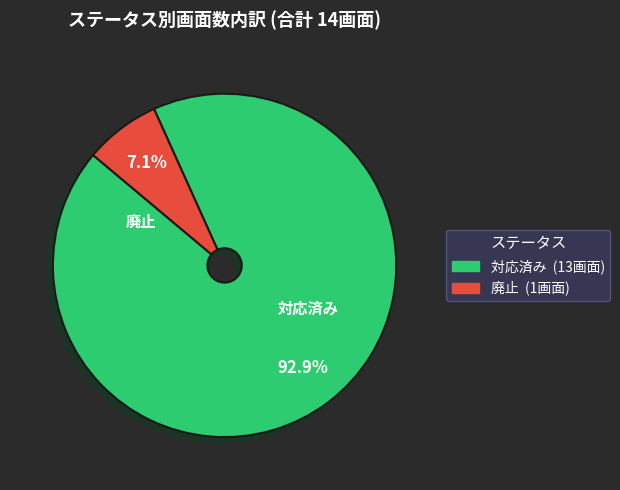

What percentage is the 対応済み slice, to the nearest percent?

93%